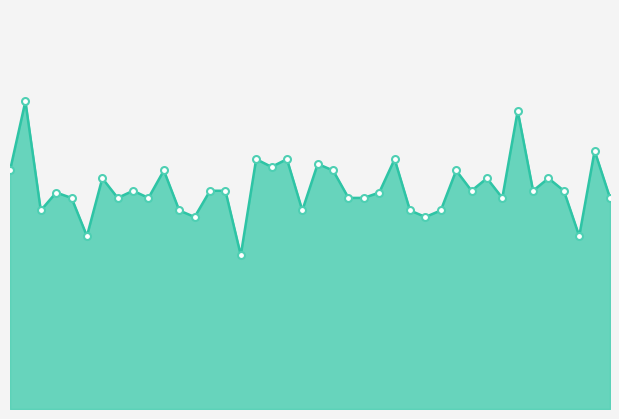

Does the chart display data point markers on the line(s)?

No